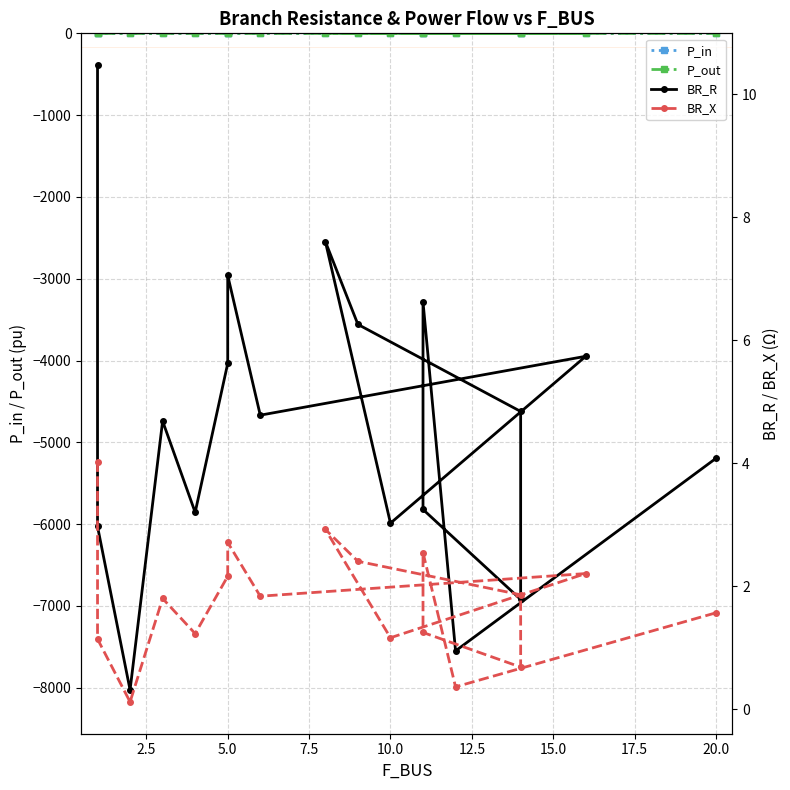

What is the sum of all BR_X values?

32.0